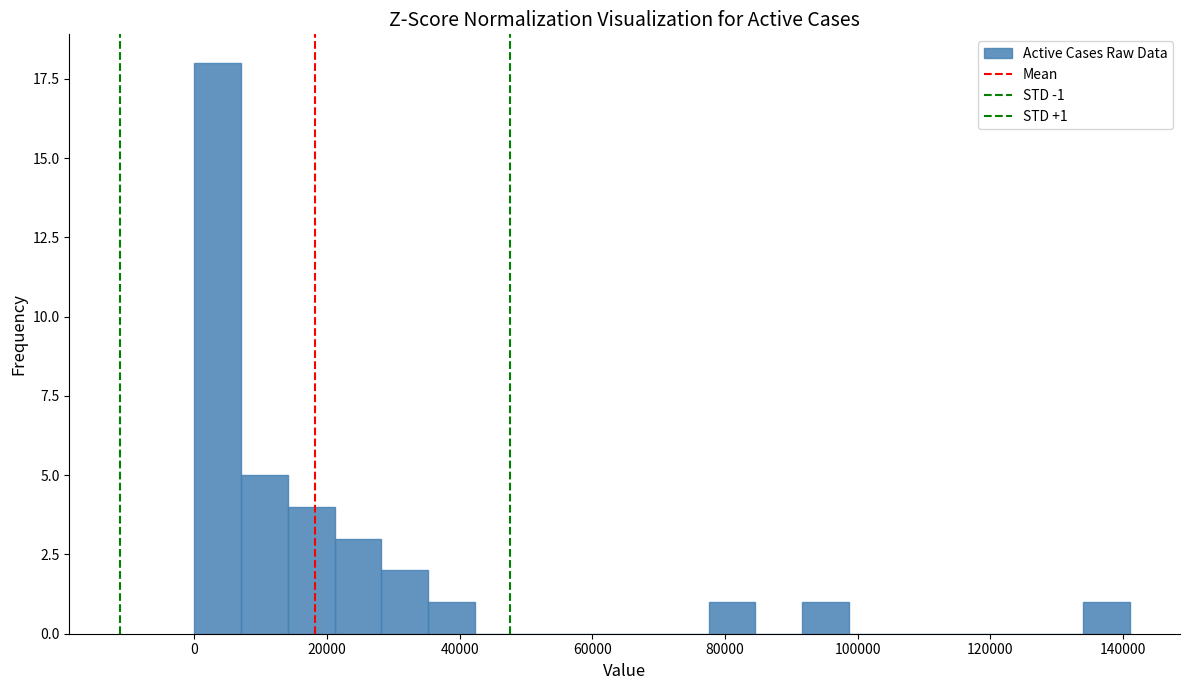

Read against the x-axis, roughly where is the centre of the tallest bar?

4000